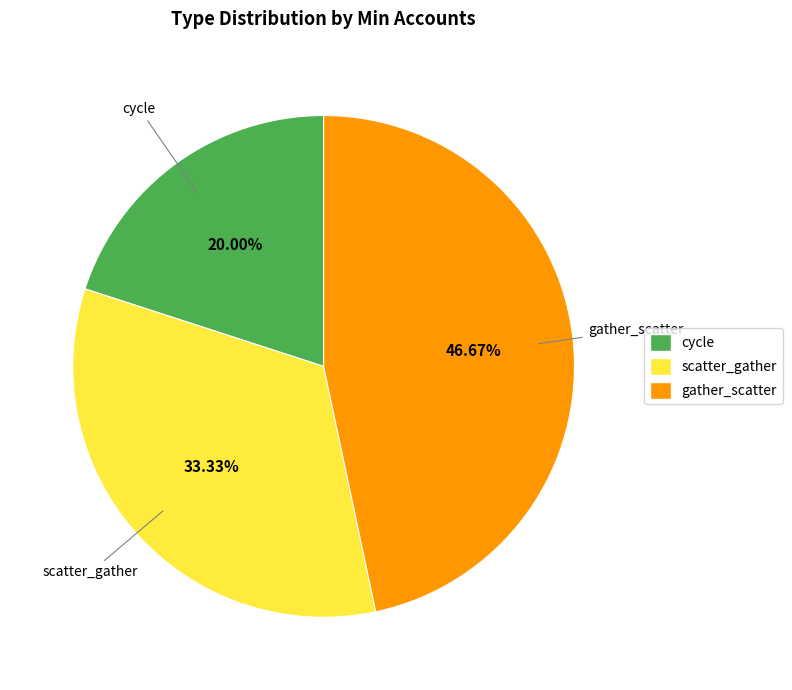

To the nearest percent, what portion does scatter_gather represent?

33%